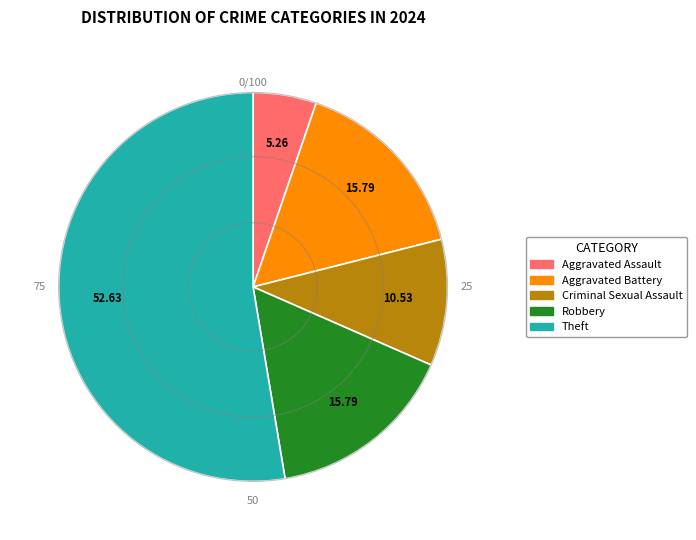

Is there a majority slice in this chart?

Yes